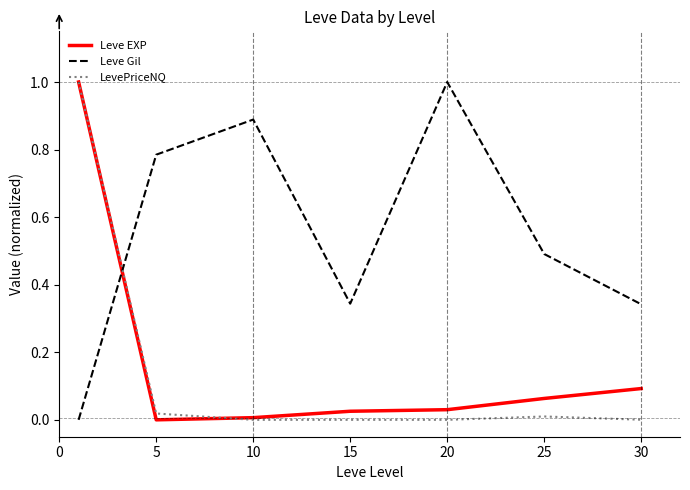

What is the greatest value displayed?

1.0